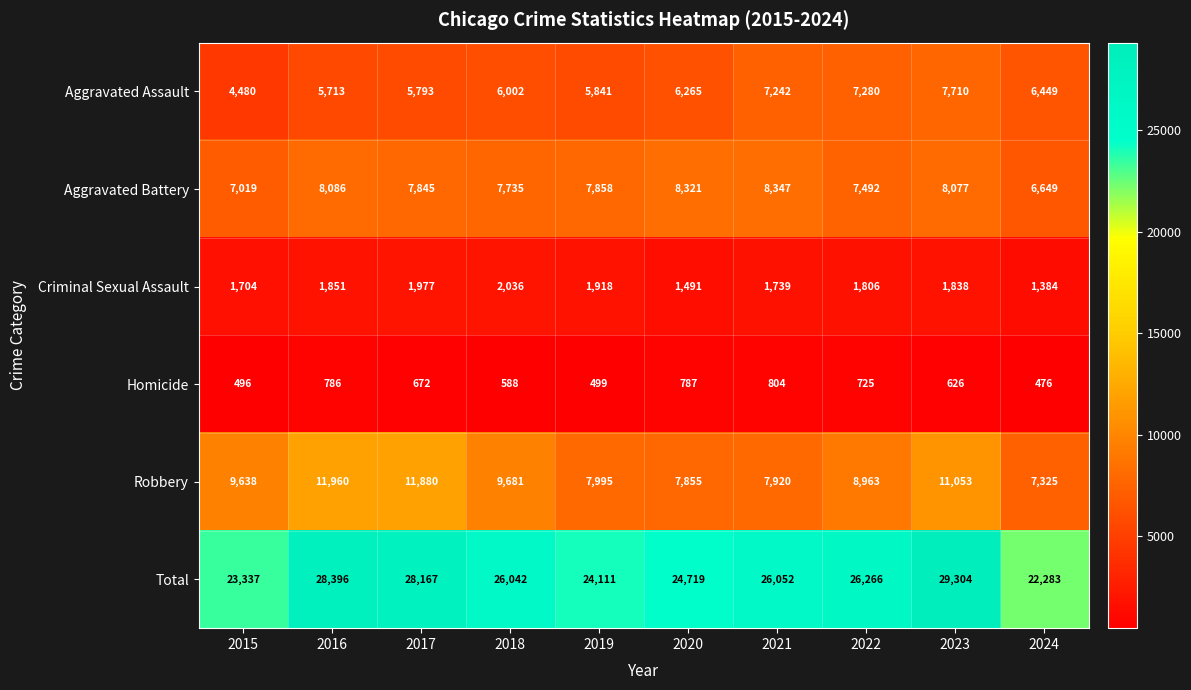

Count the number of categories in the chart.

10